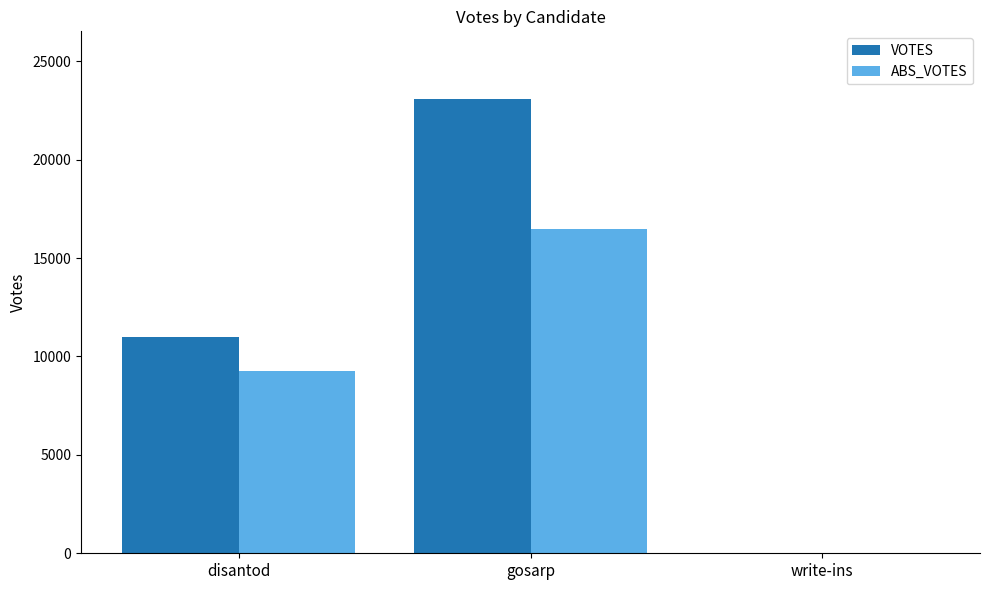

Is the value of ABS_VOTES at disantod greater than the value of VOTES at write-ins?

Yes